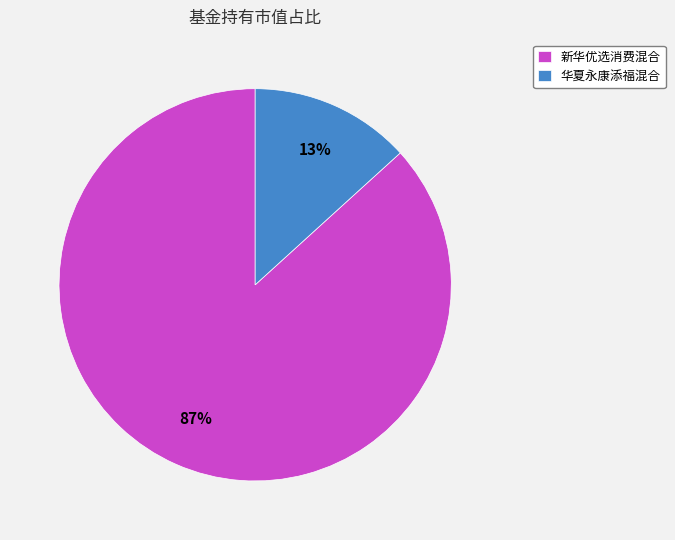

The 新华优选消费混合 slice represents 94% of the pie. True or false?

False